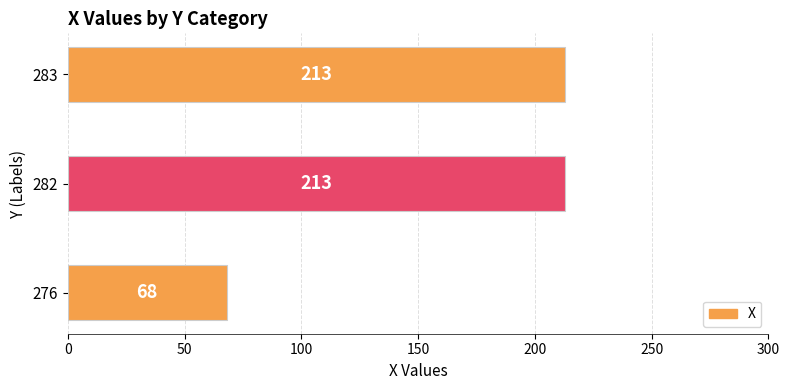

Count the number of data series in this chart.

1